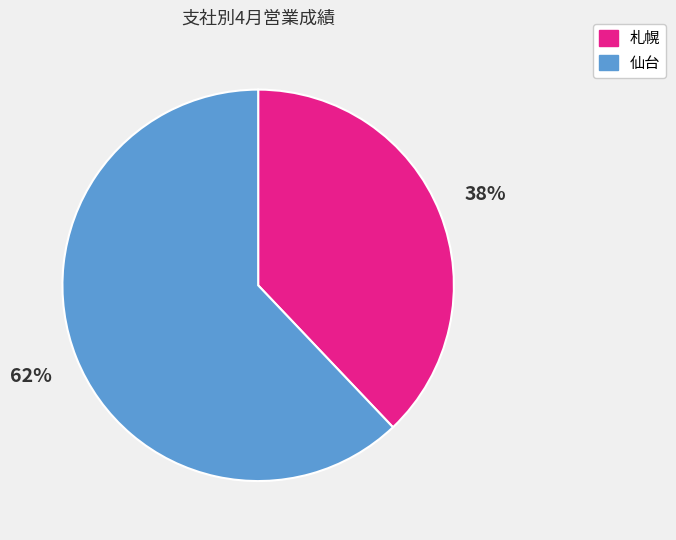

Is there any slice that represents more than half of the pie?

Yes